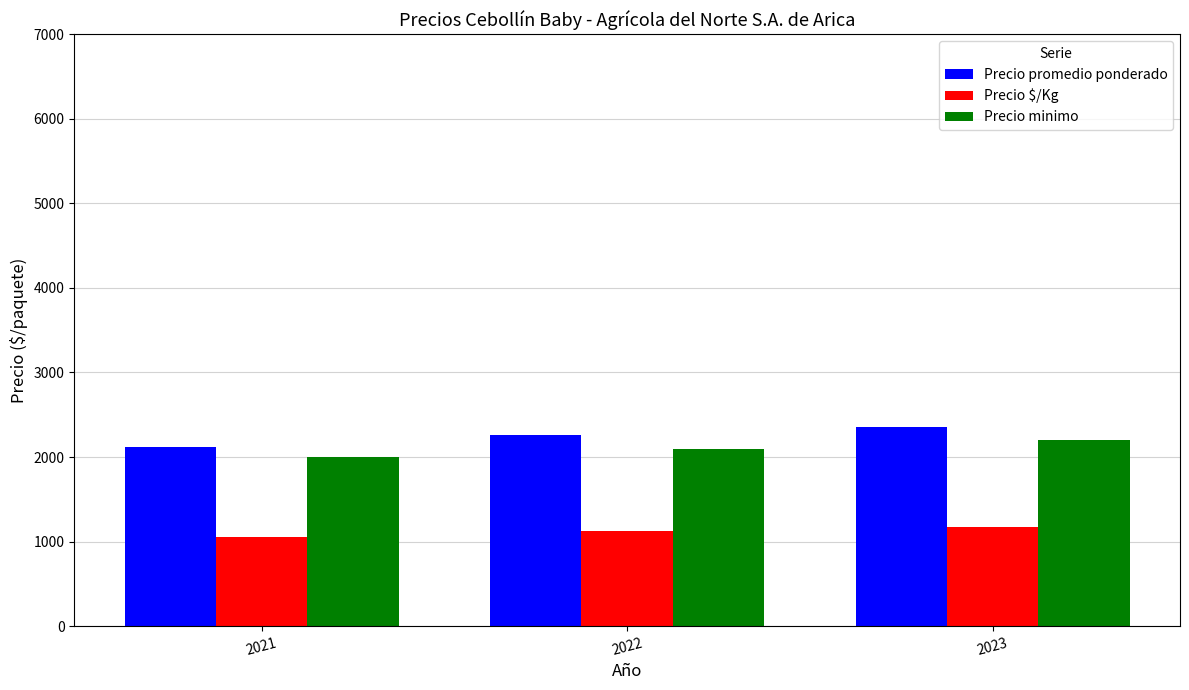

The value of Precio $/Kg at 2021 is 511.6. True or false?

False